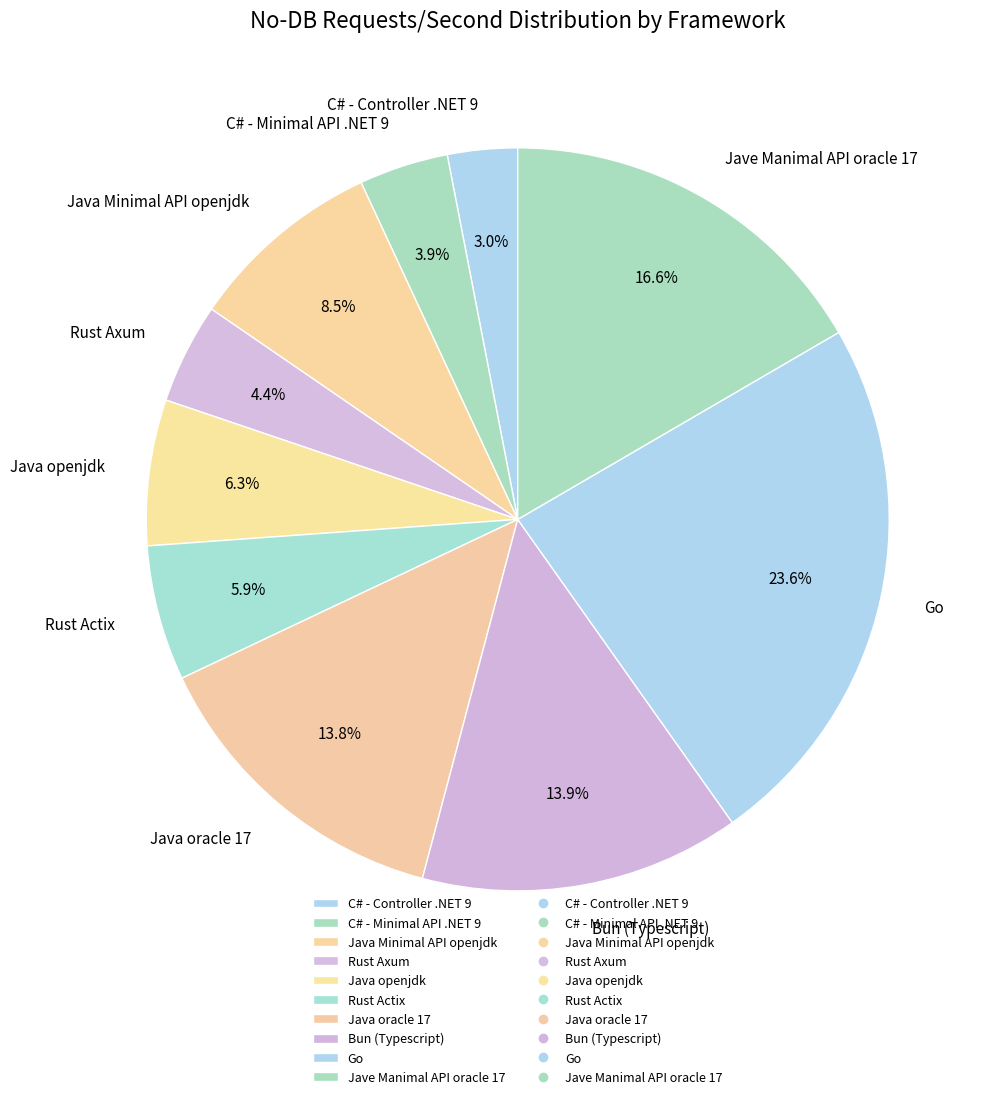

To the nearest percent, what percentage of the pie is Bun (Typescript)?

14%